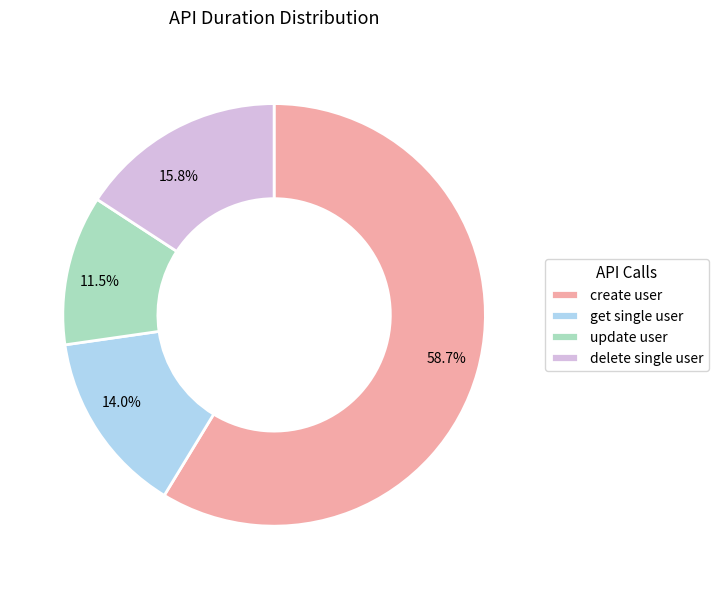

Combined, what portion of the pie is get single user and delete single user?

29.8%